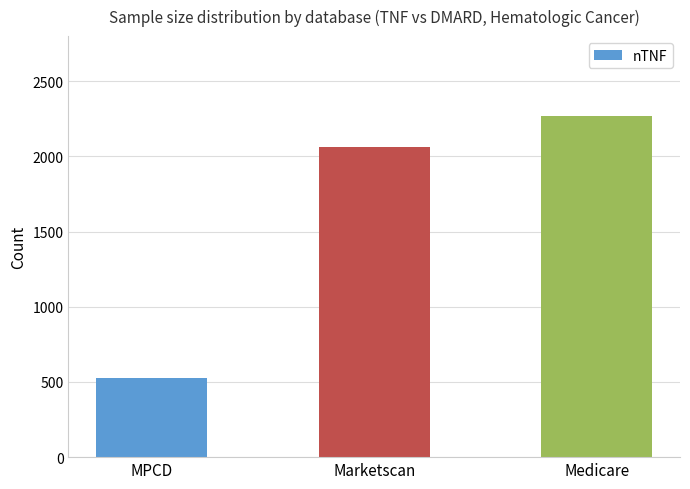

How many categories are shown in the chart?

3